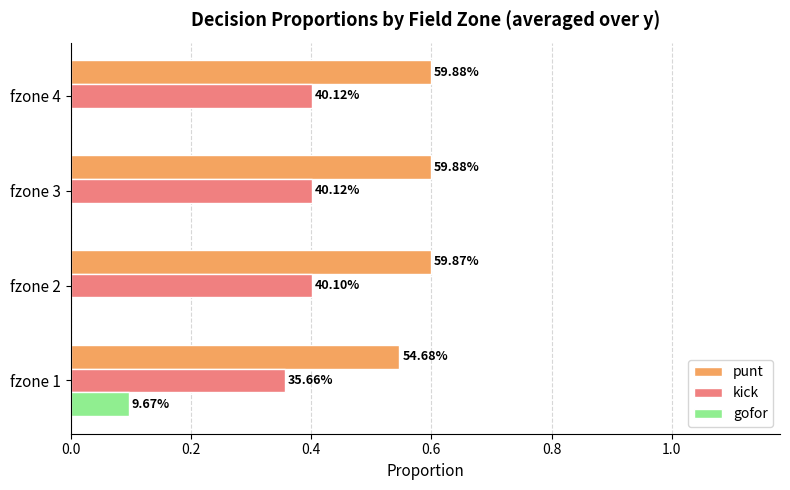

Which series has the largest range (max minus min)?

gofor